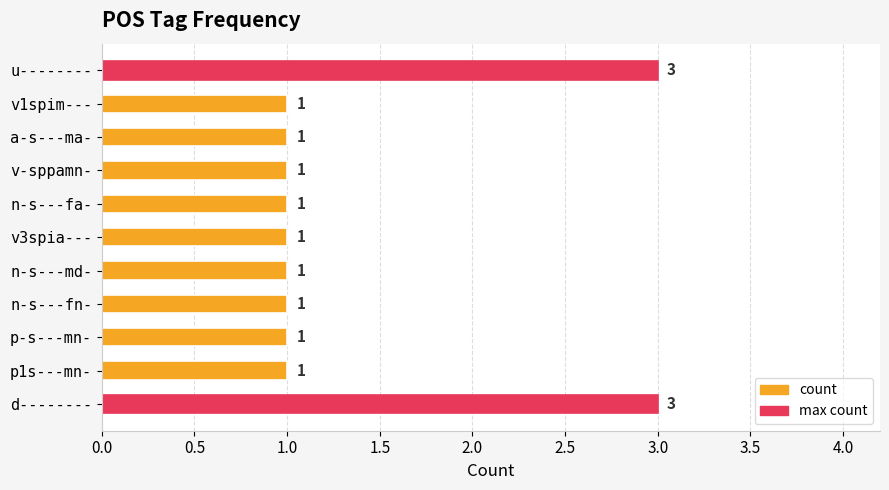

How many series are shown in this chart?

1